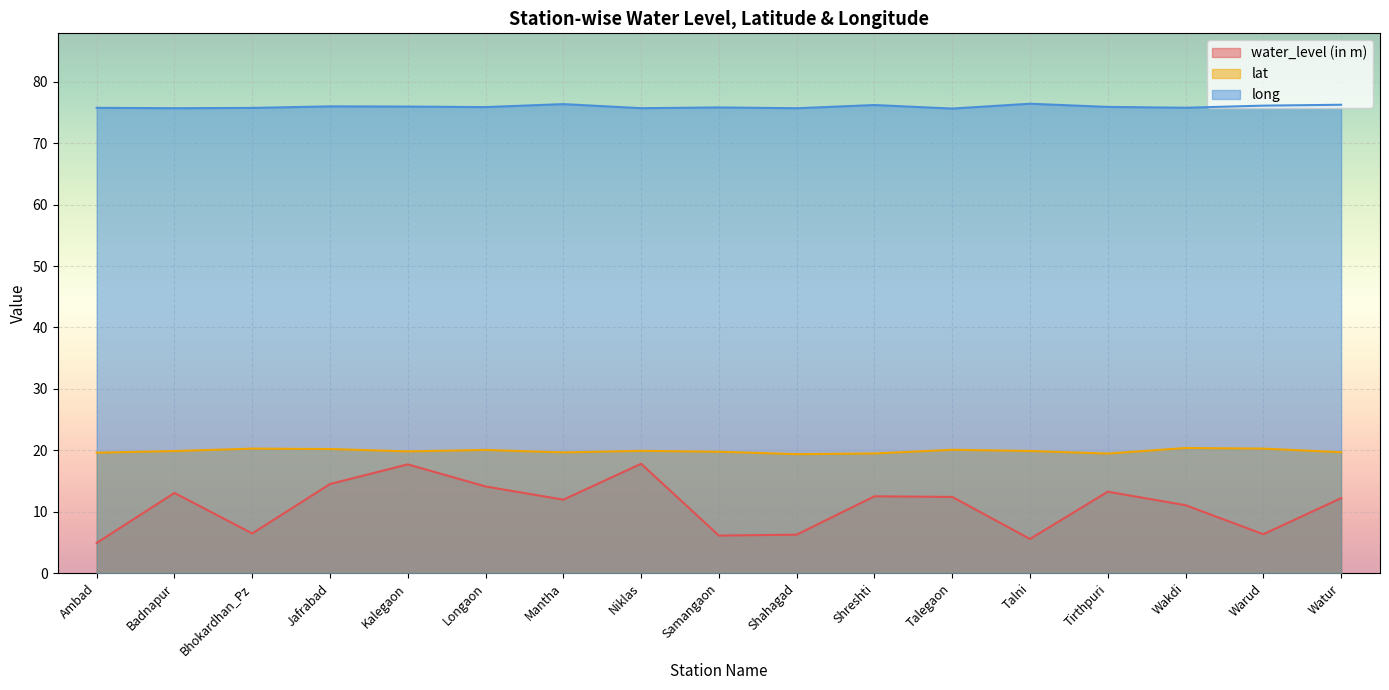

Rank the series at Jafrabad from lowest to highest value.

water_level (in m), lat, long